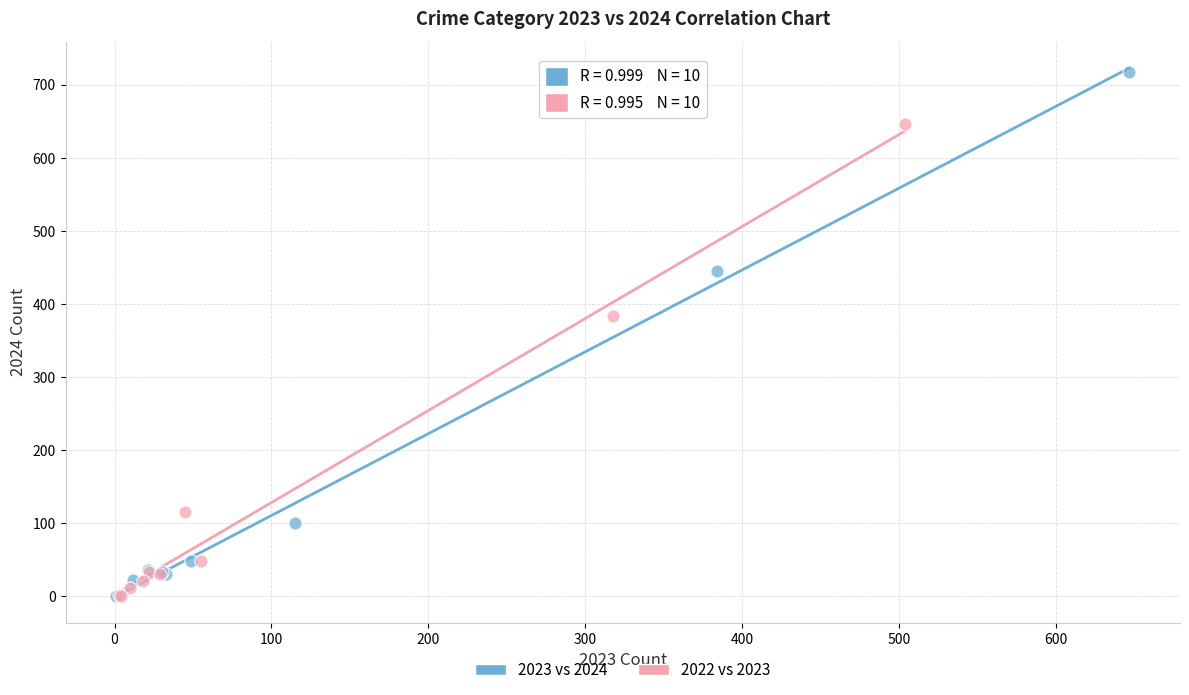

Which series has the largest Y range (max minus min)?

2023 vs 2024